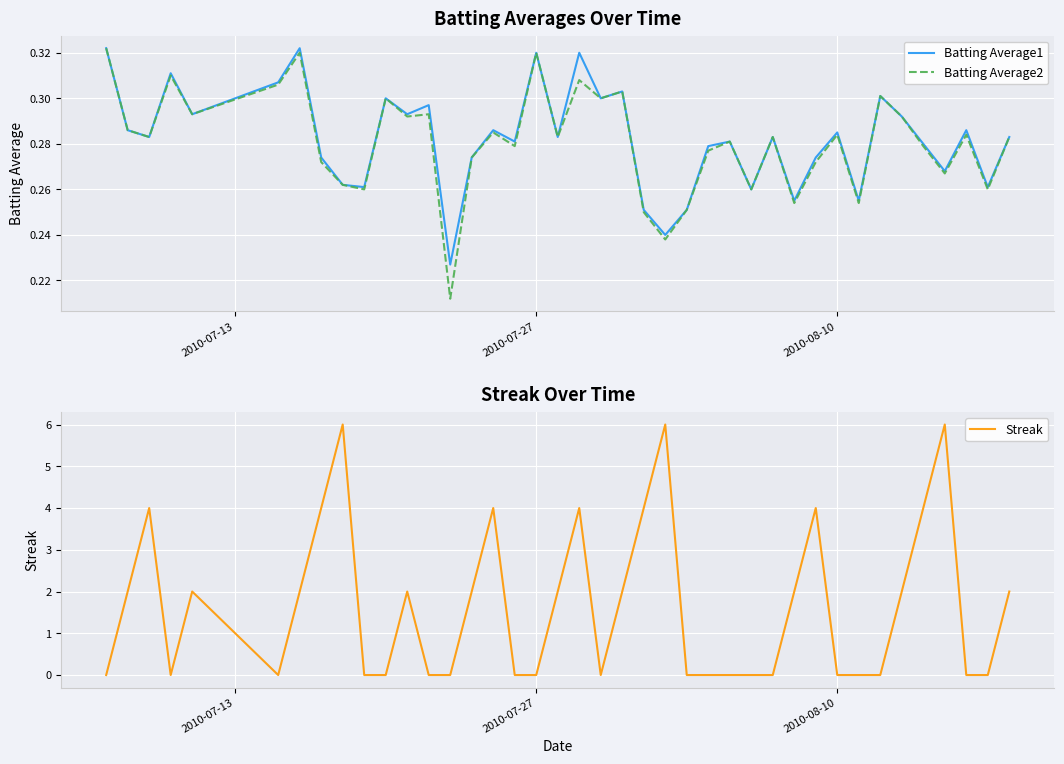

Is this an area chart (filled region under the line)?

No